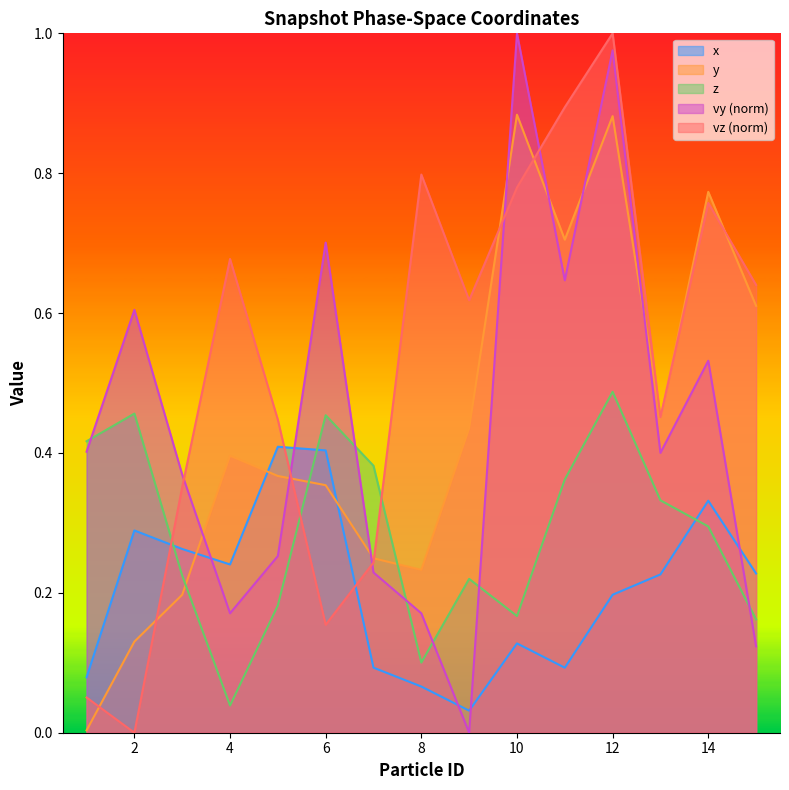

What is the difference between the second highest and minimum values in the vy series?

1.0